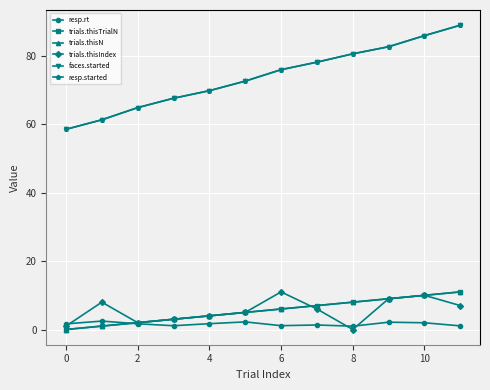

Which series has the largest range (max minus min)?

faces.started